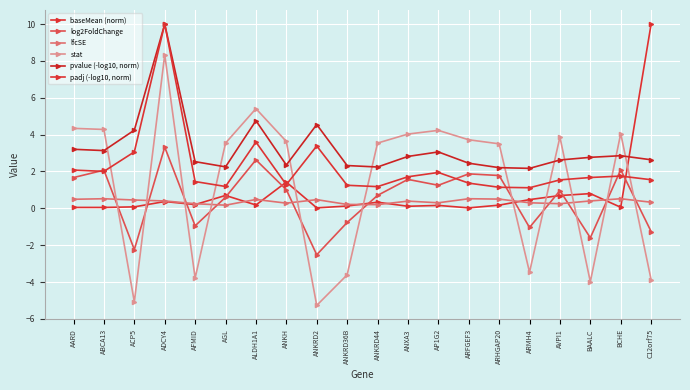

What is the average value of the log2FoldChange series?

0.6